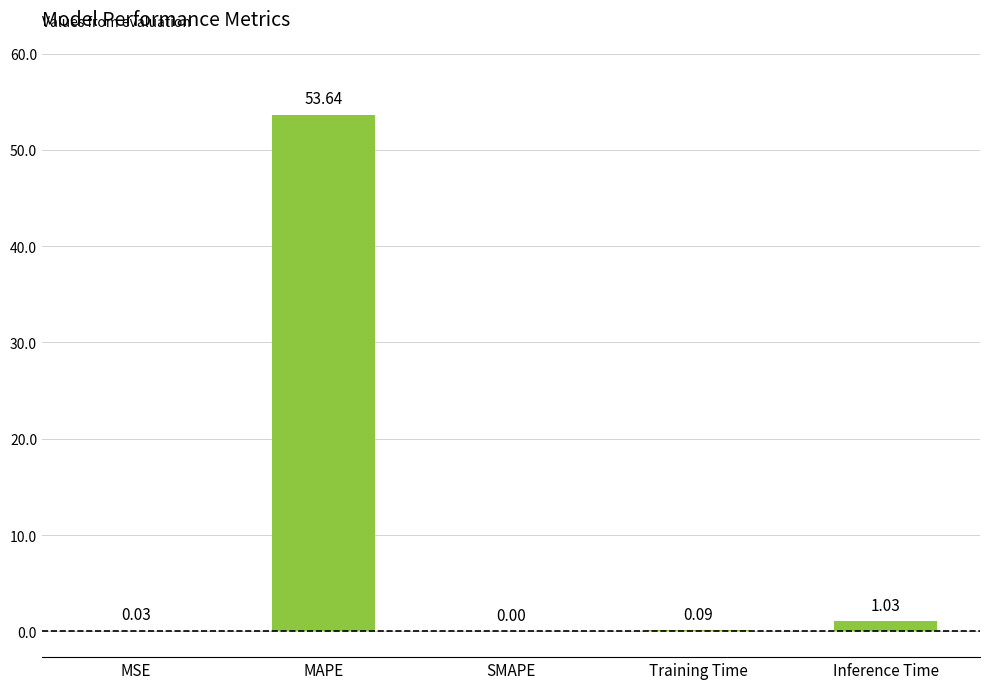

Are the bars horizontal?

No